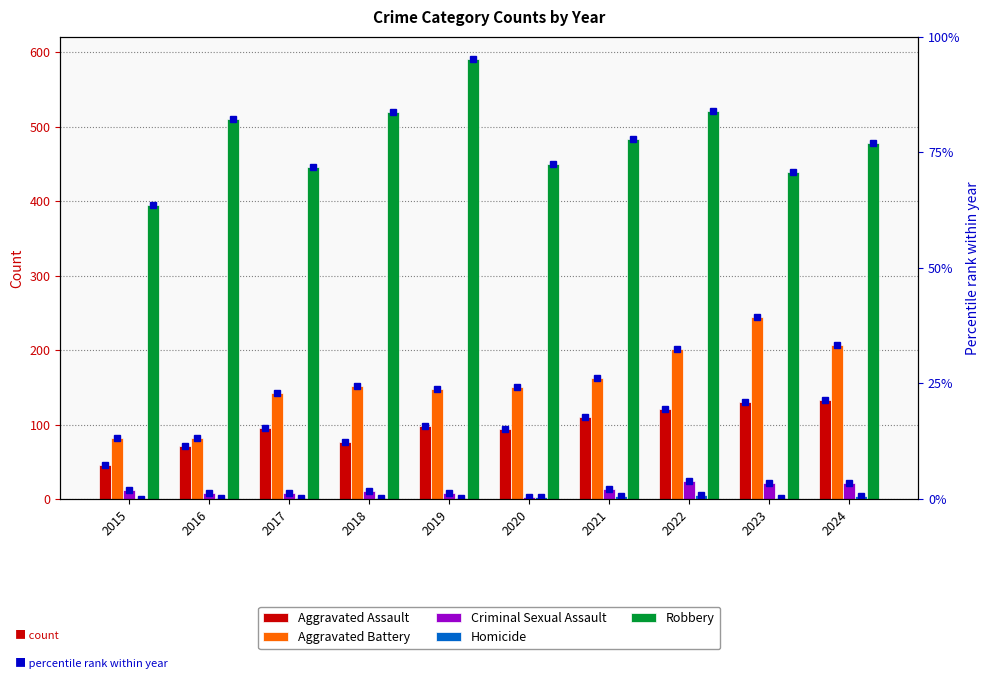

How many values in the Robbery series exceed 484?

4